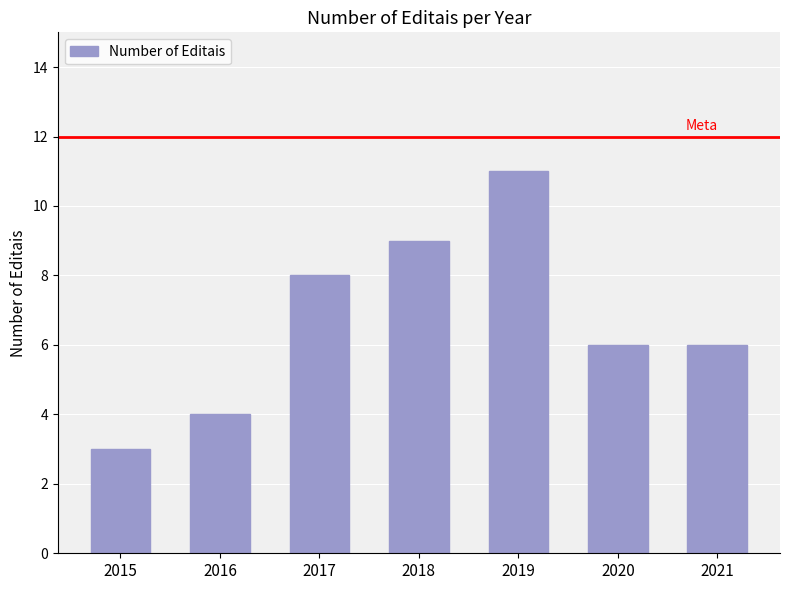

How many bars are there in total?

7